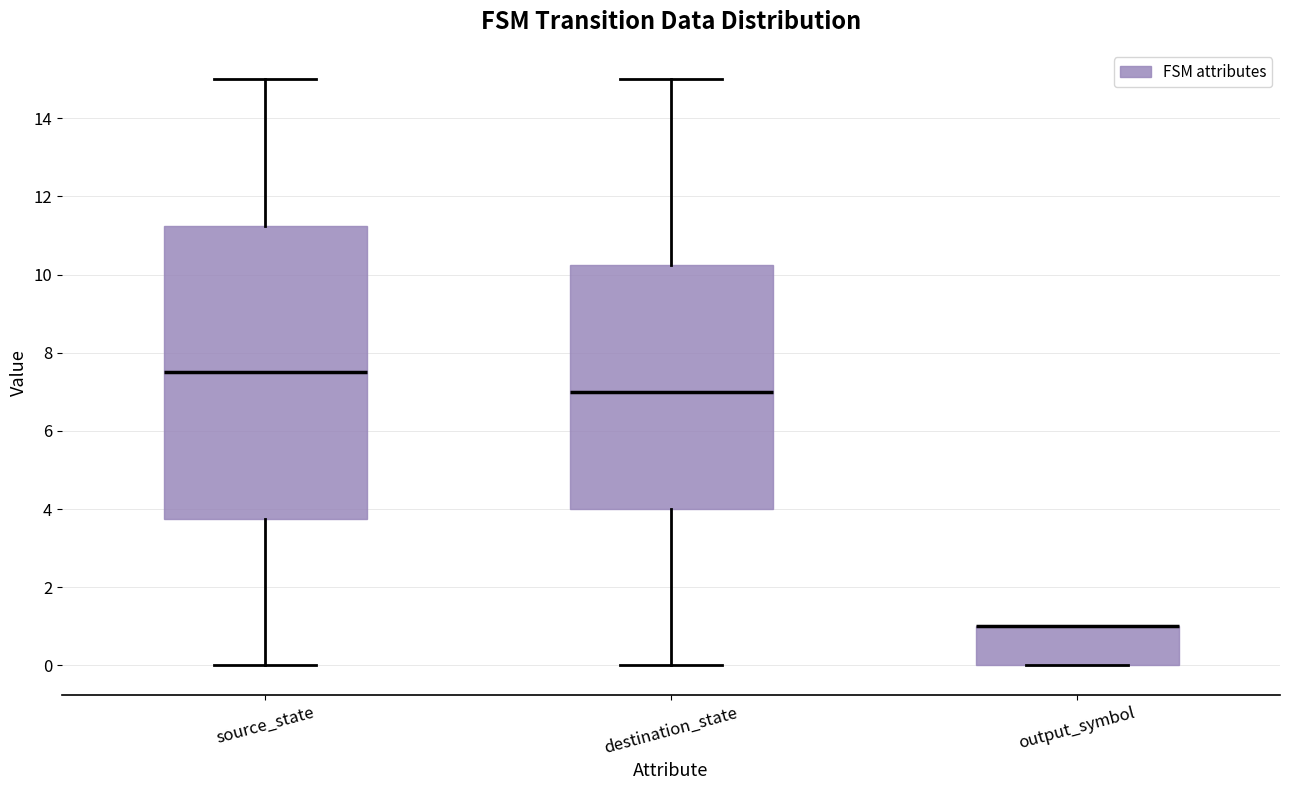

Reading left to right, read every box against the y-axis: the position of its median line, the range the box covers, and the ends of its whiskers. The values are not printed on the chart, so give them approximately, as read against the axis.

source_state: median 7.6, box 3.8 to 11.2, whiskers 0.0 to 15.0
destination_state: median 7.0, box 4.0 to 10.2, whiskers 0.0 to 15.0
output_symbol: median 1.0 (drawn on the box's upper edge), box 0.0 to 1.0, whiskers 0.0 to 1.0